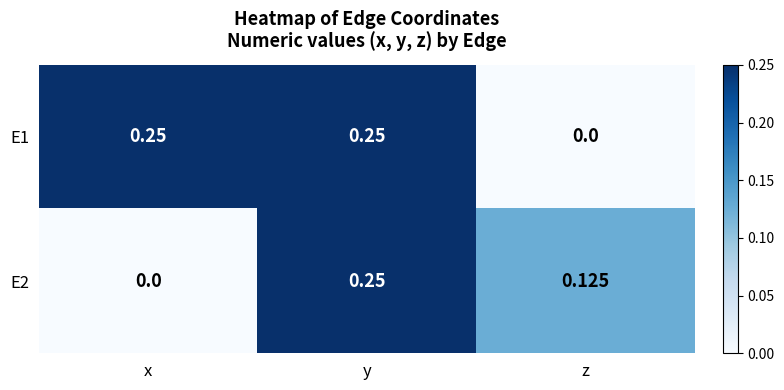

List the series in order of their overall mean, lowest first.

E2, E1